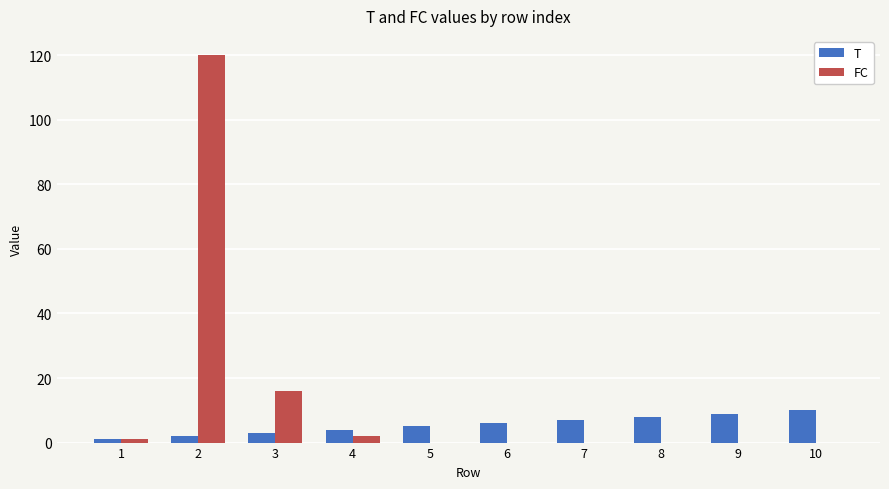

Which category has the highest value in the FC series?

2